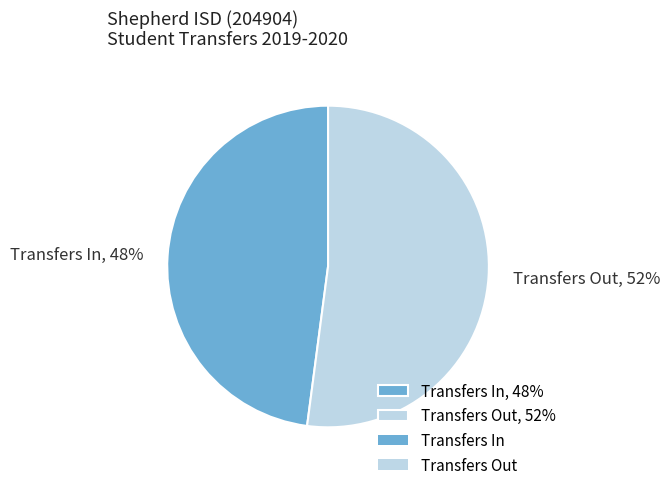

Is it true that Transfers Out is 58% of the pie?

False